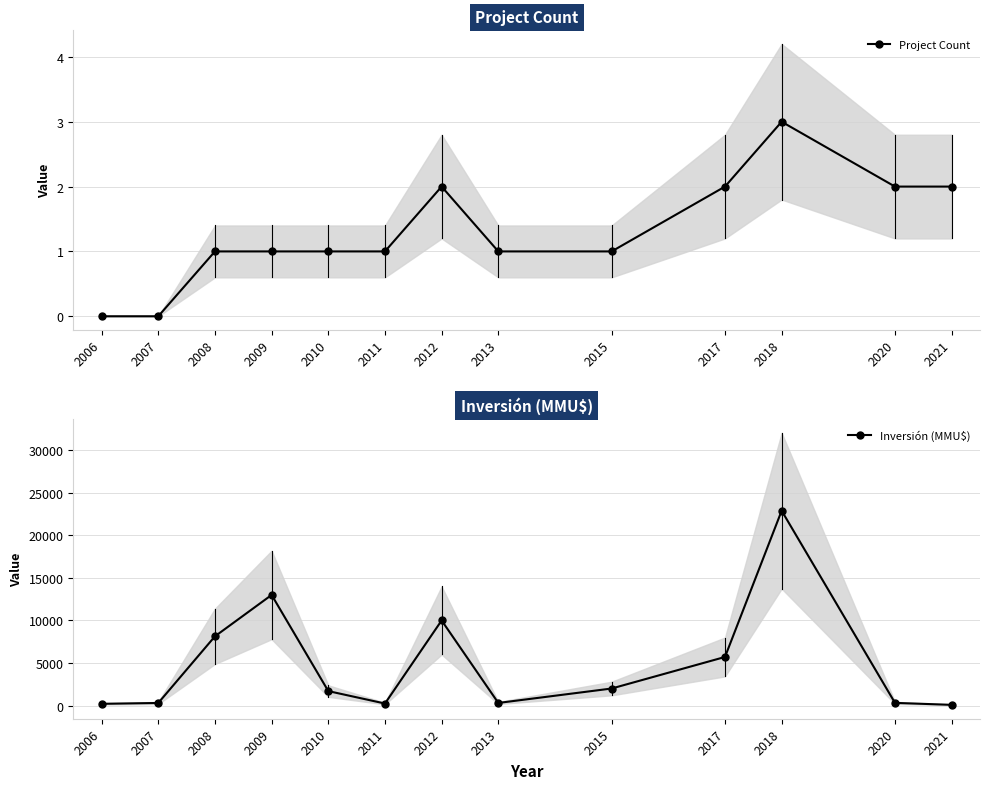

True or false: Inversión (MMU$) and Project Count intersect in this chart.

False